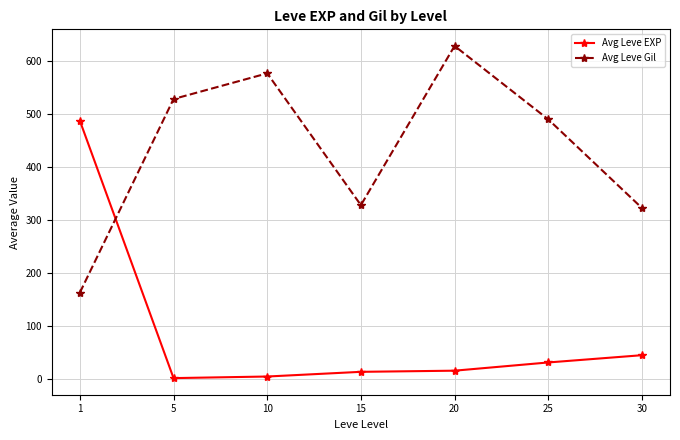

What is the value of the Avg Leve EXP point at the 7th from the left?

45.5